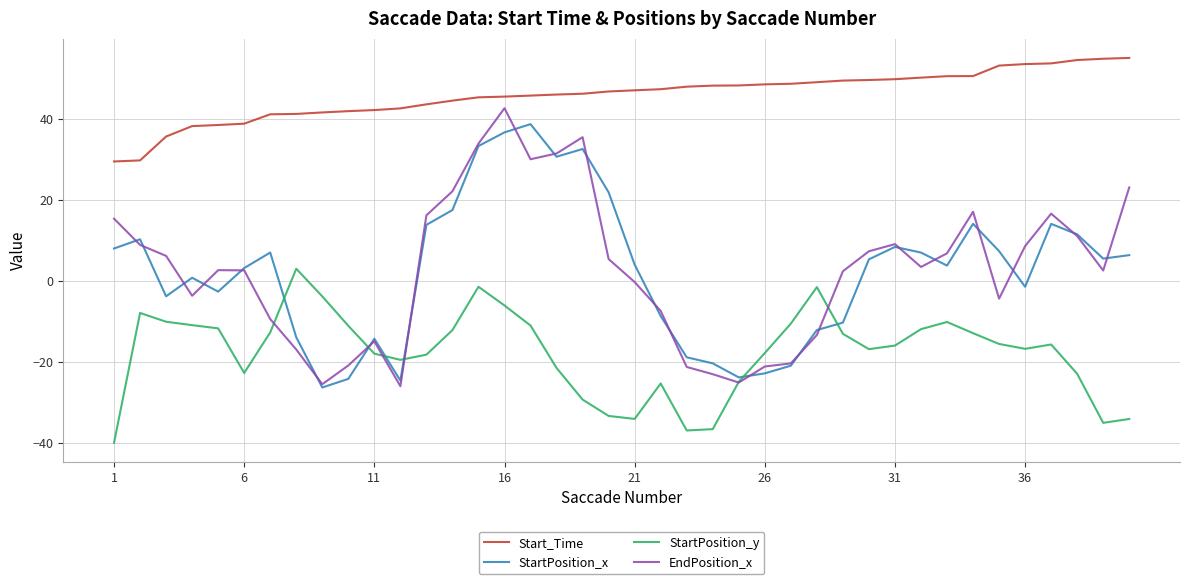

Which series has the largest total across all categories?

Start_Time